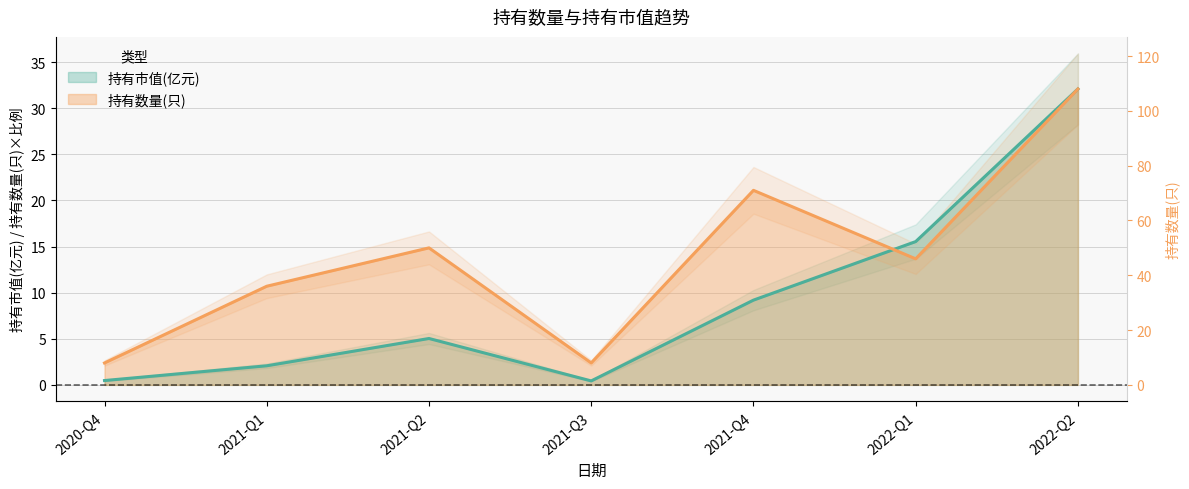

Reading left to right, list all the values displayed in this chart.

持有市值(亿元): 2020-Q4=0.5	2021-Q1=2.1	2021-Q2=5.0	2021-Q3=0.4	2021-Q4=9.2	2022-Q1=15.5	2022-Q2=32.1
持有数量(只): 2020-Q4=2.4	2021-Q1=10.7	2021-Q2=14.9	2021-Q3=2.4	2021-Q4=21.1	2022-Q1=13.7	2022-Q2=32.1